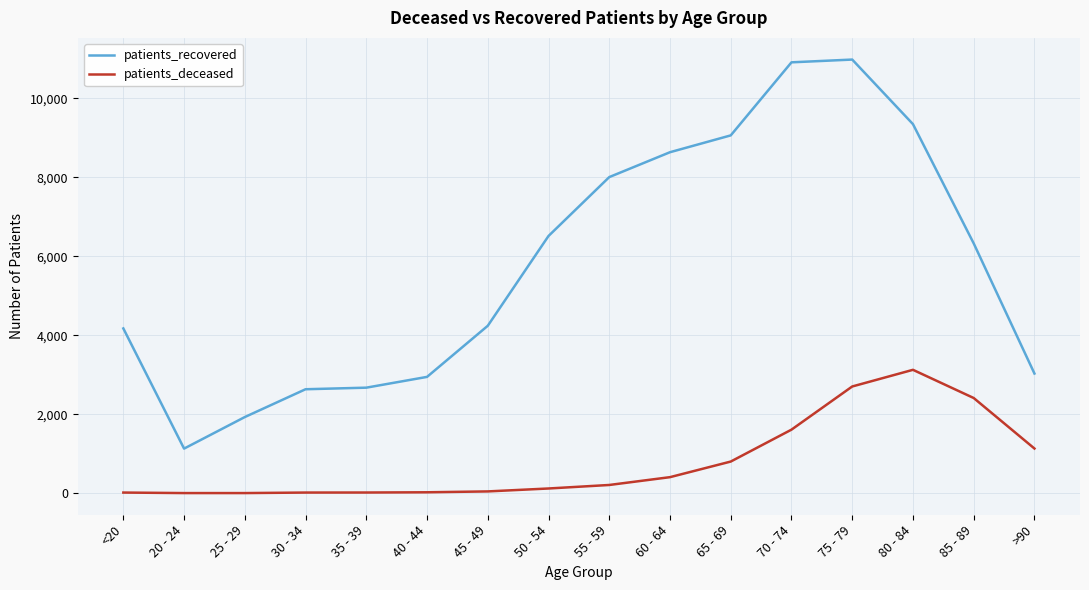

At which label does patients_deceased reach its peak?

80 - 84